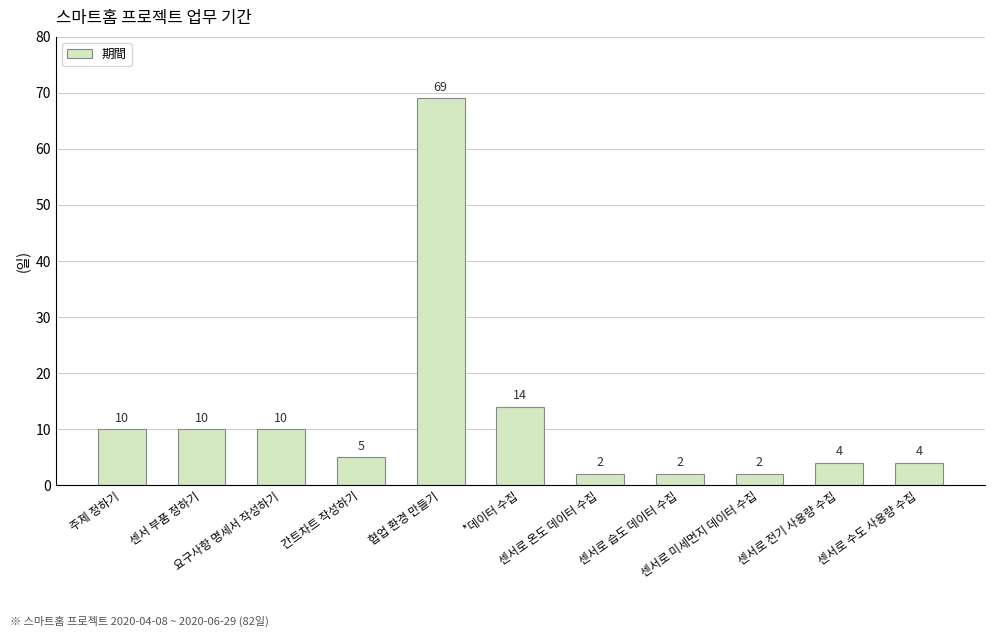

Count the number of categories in the chart.

11